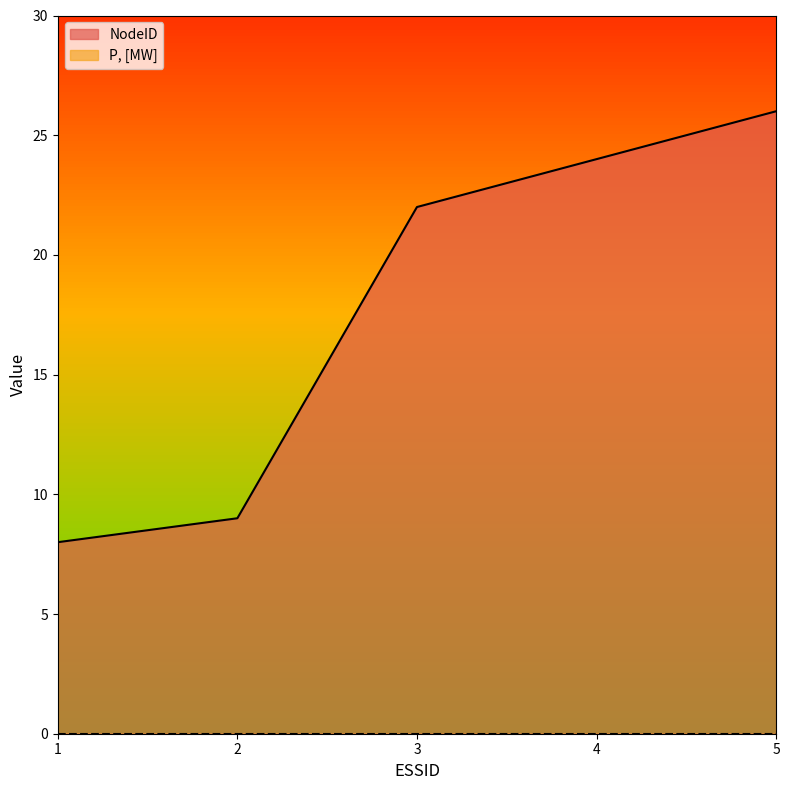

True or false: the data shows 40 at 4.

False